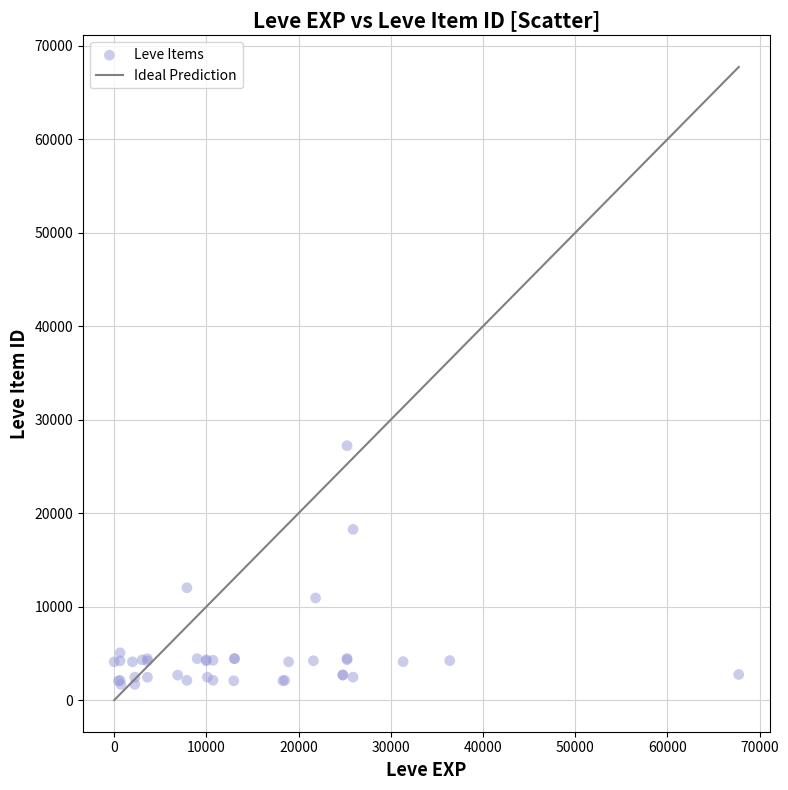

What Y value in the scatter plot is closest to 14448?

12018